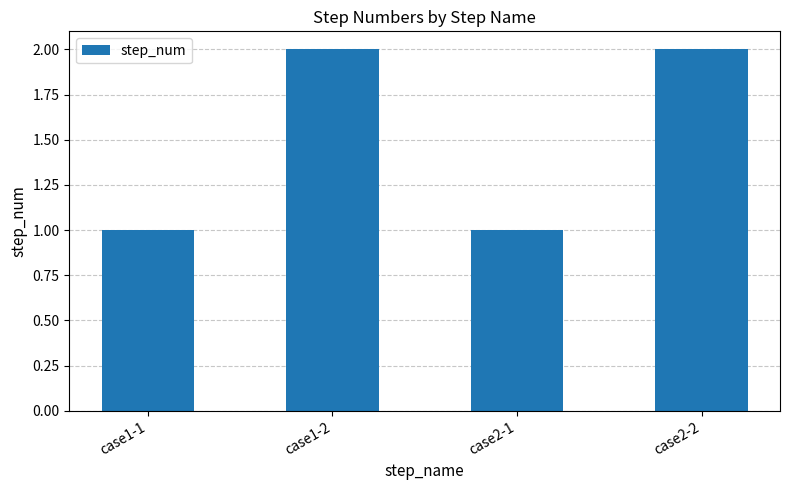

The value at case1-2 is 1. True or false?

False